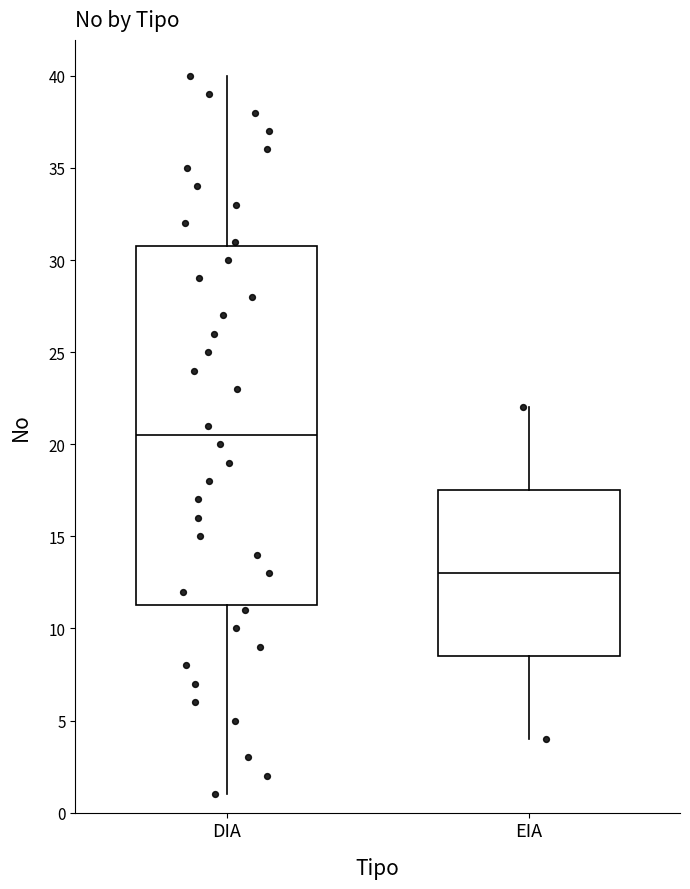

Reading left to right, transcribe this box plot: for each box, give where its median line is, the range the box spans, and where its two whiskers end, as read against the y-axis. The values are not printed on the chart, so give them approximately, as read against the axis.

DIA: median 20.5, box 11.5 to 31.0, whiskers 1.0 to 40.0
EIA: median 13.0, box 8.5 to 17.5, whiskers 4.0 to 22.0